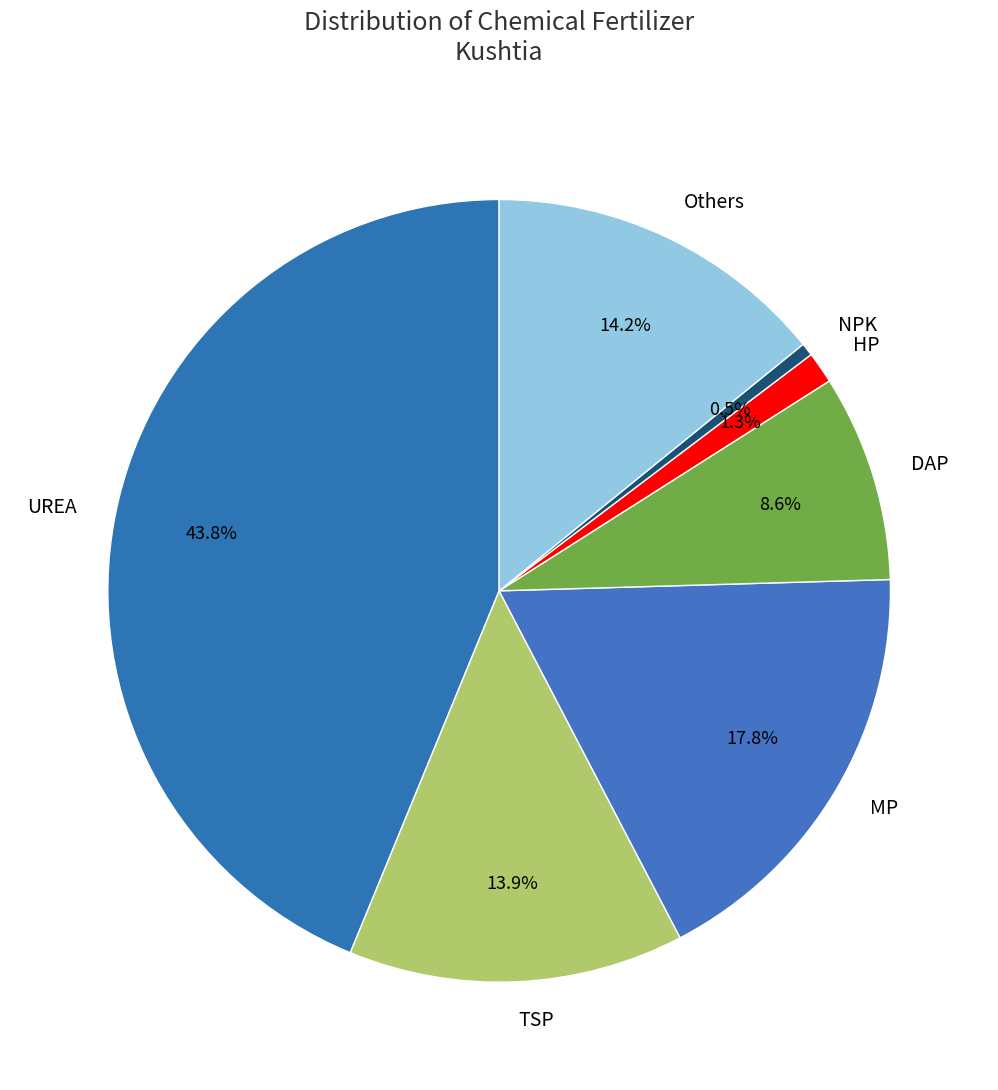

Does MP account for over 50% of the chart?

No